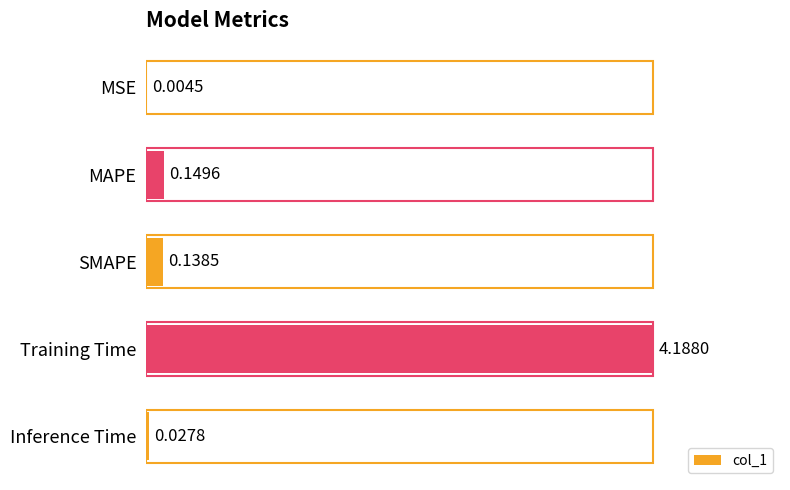

At which label is the value closest to 2?

MAPE